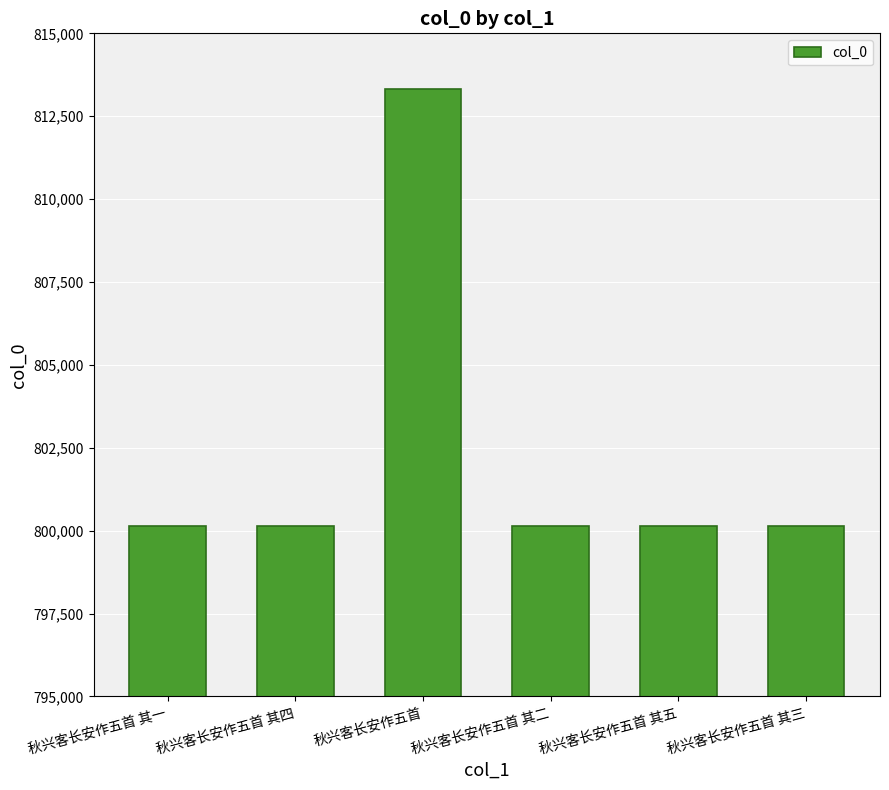

What is the value of the 5th bar from the left?

800149